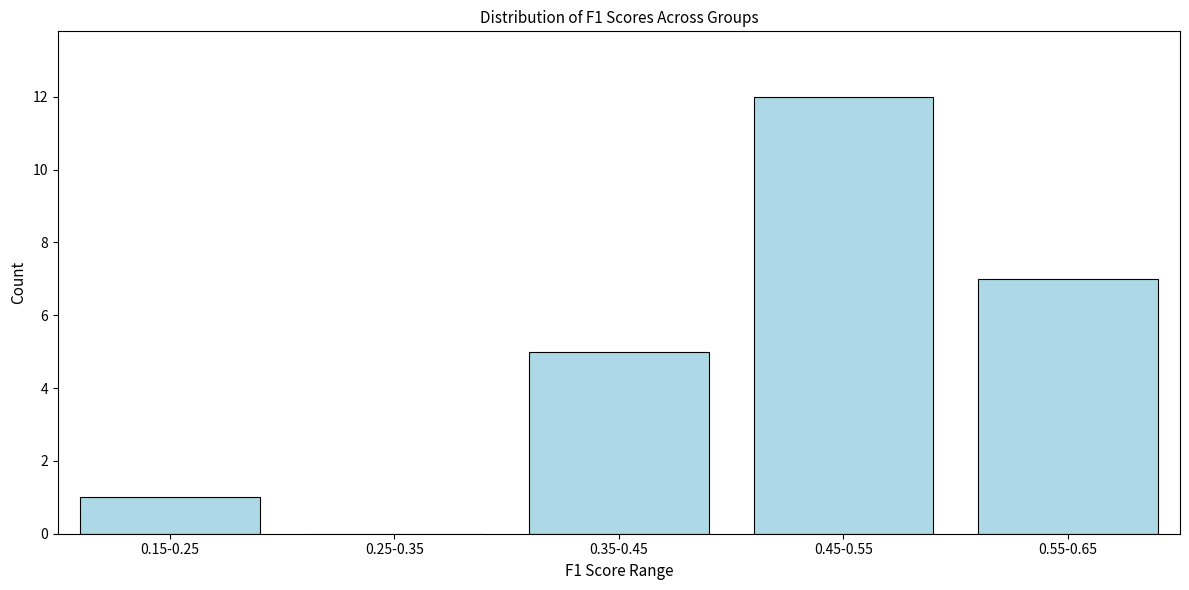

Reading left to right, list all the values displayed in this chart.

0.15-0.25=1	0.25-0.35=0	0.35-0.45=5	0.45-0.55=12	0.55-0.65=7